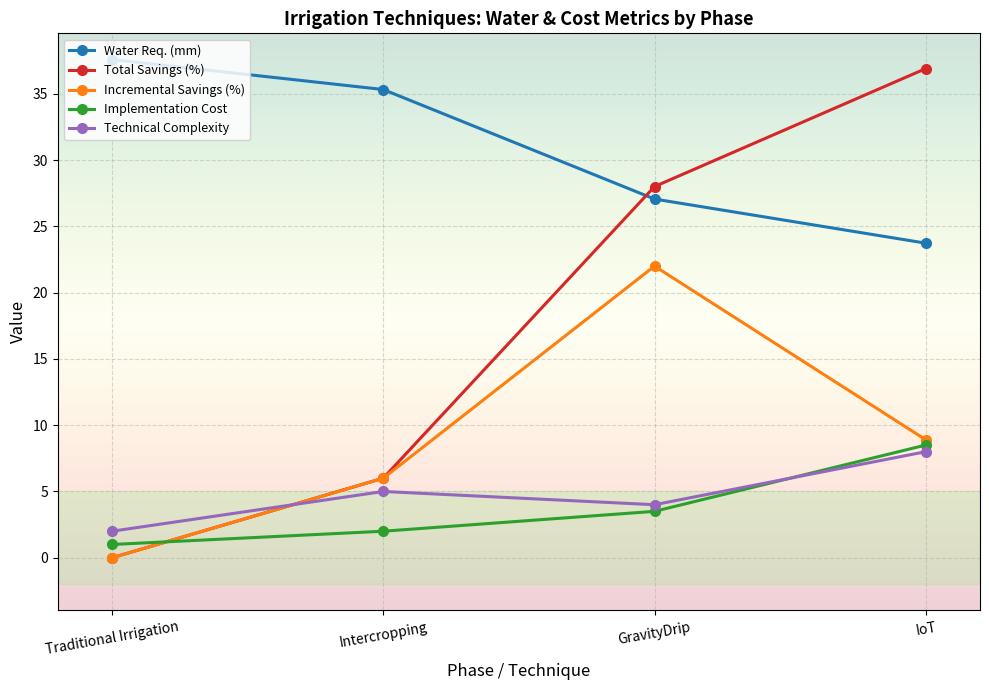

Does the chart have visible grid lines?

Yes